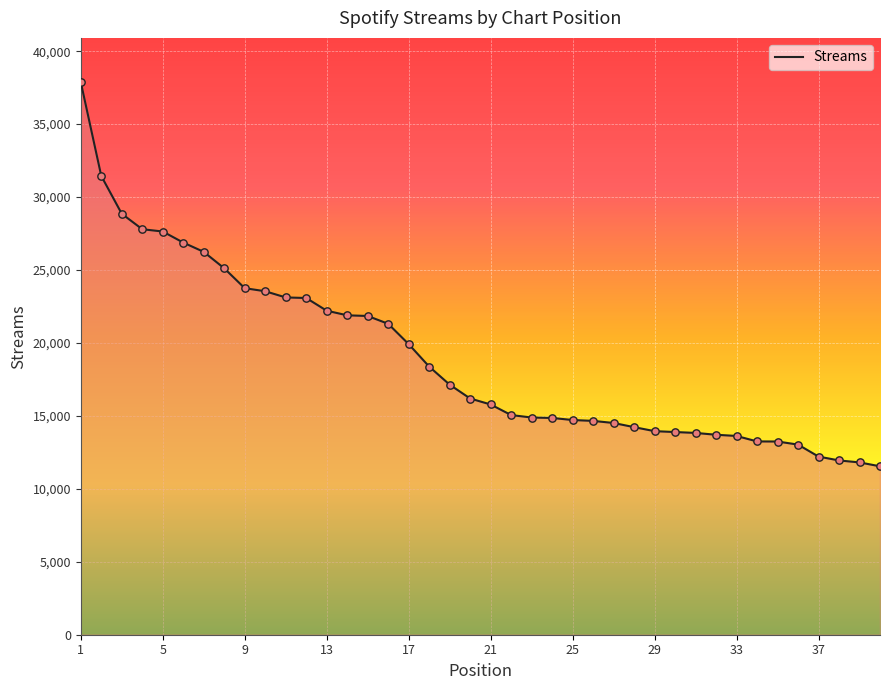

What is the greatest value displayed?

37881